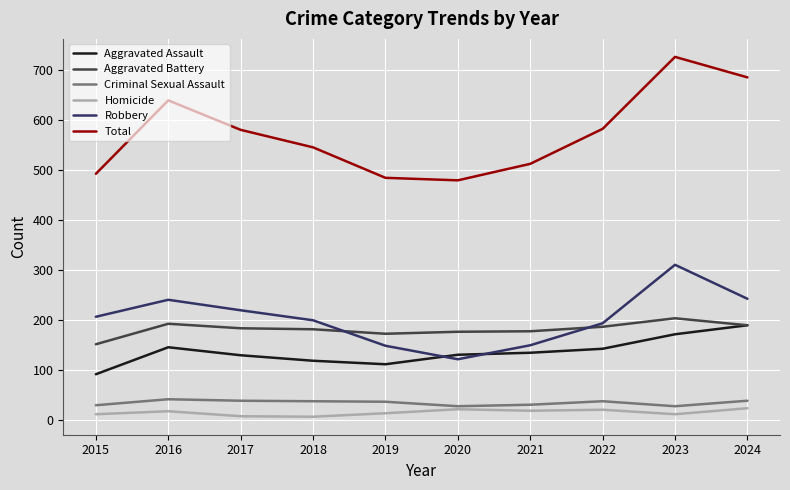

What is the average value of the Aggravated Battery series?

182